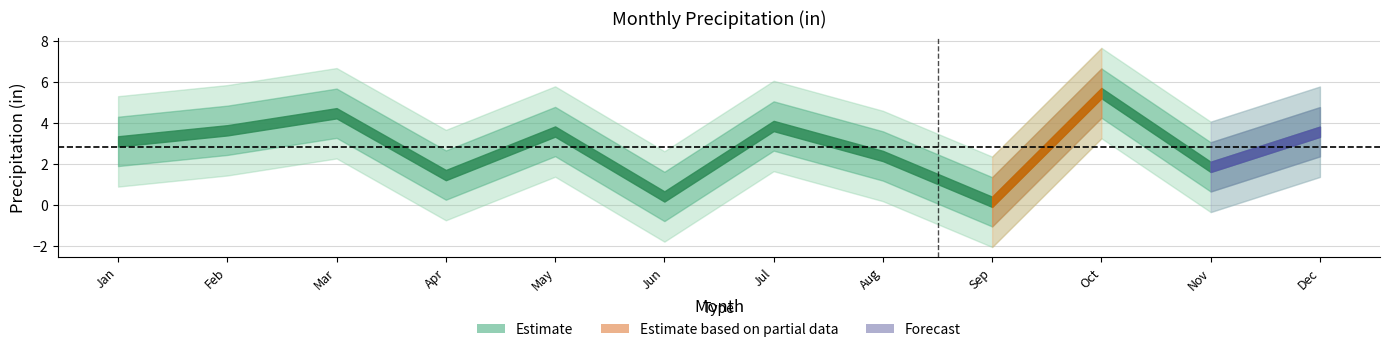

What is the value of the 8th point from the left?

2.4